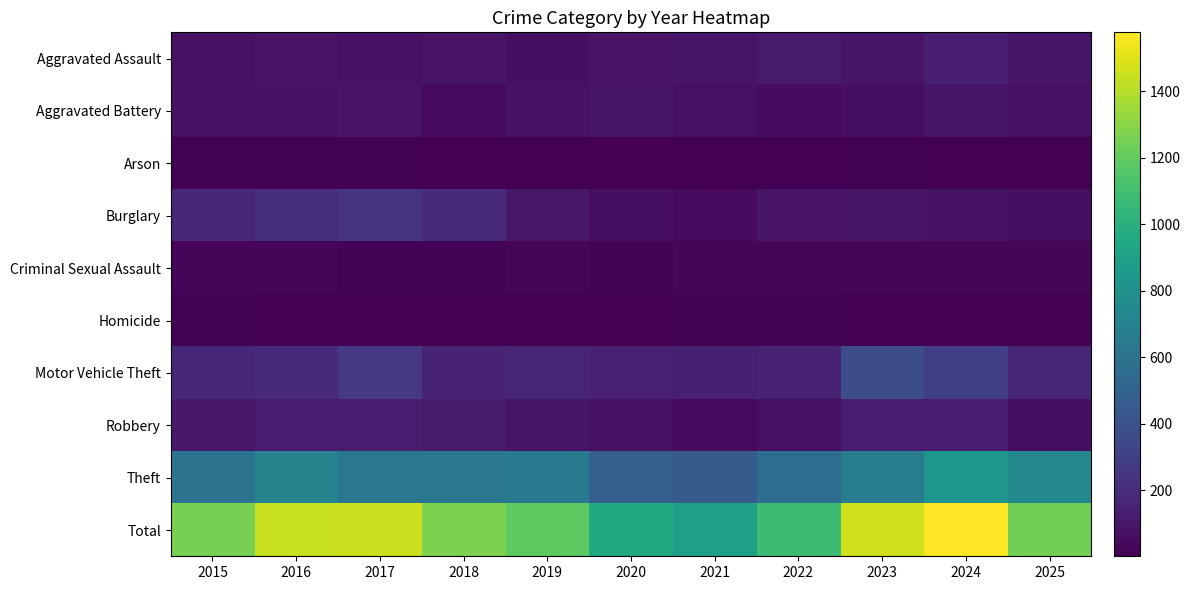

Between 2023 and 2021, which is larger?

2023